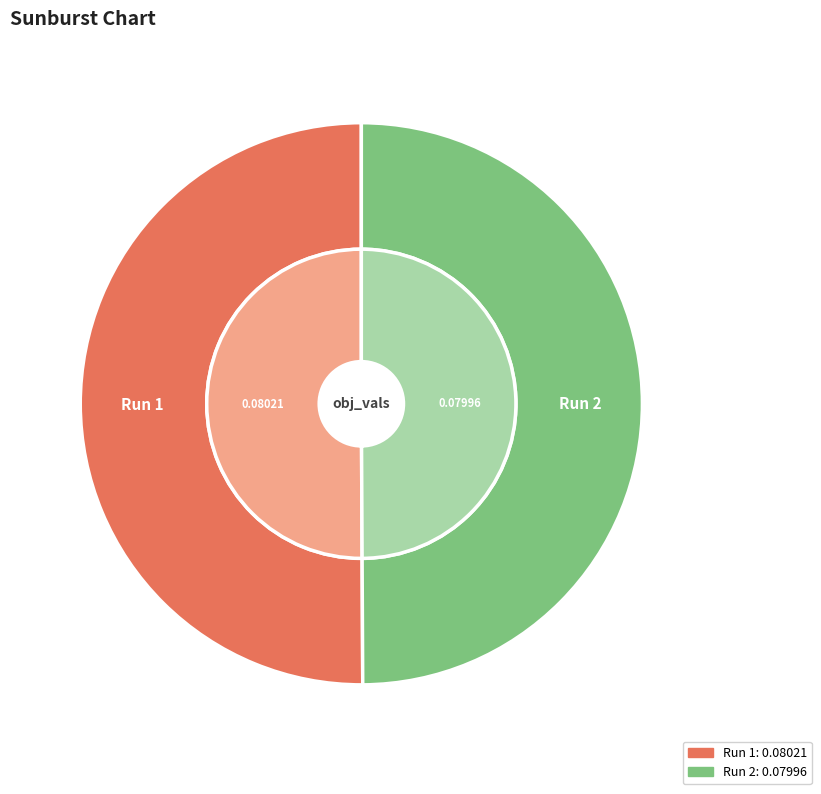

Does Run 1 account for over 50% of the chart?

Yes